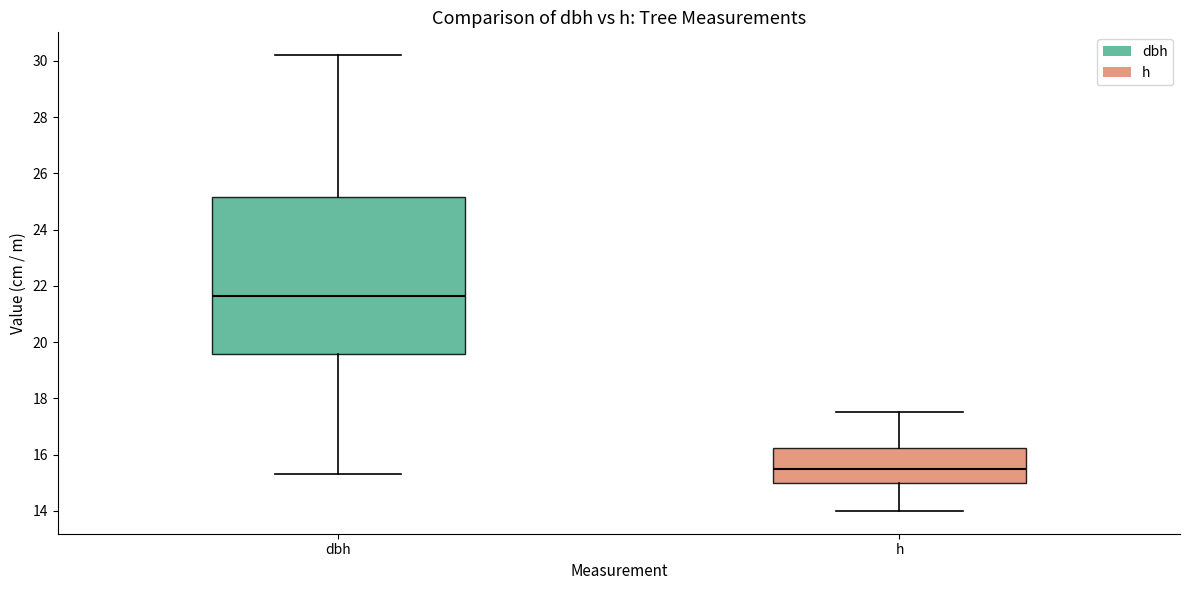

Reading left to right, read every box against the y-axis: the position of its median line, the range the box covers, and the ends of its whiskers. The values are not printed on the chart, so give them approximately, as read against the axis.

dbh: median 21.6, box 19.6 to 25.2, whiskers 15.4 to 30.2
h: median 15.6, box 15.0 to 16.2, whiskers 14.0 to 17.6